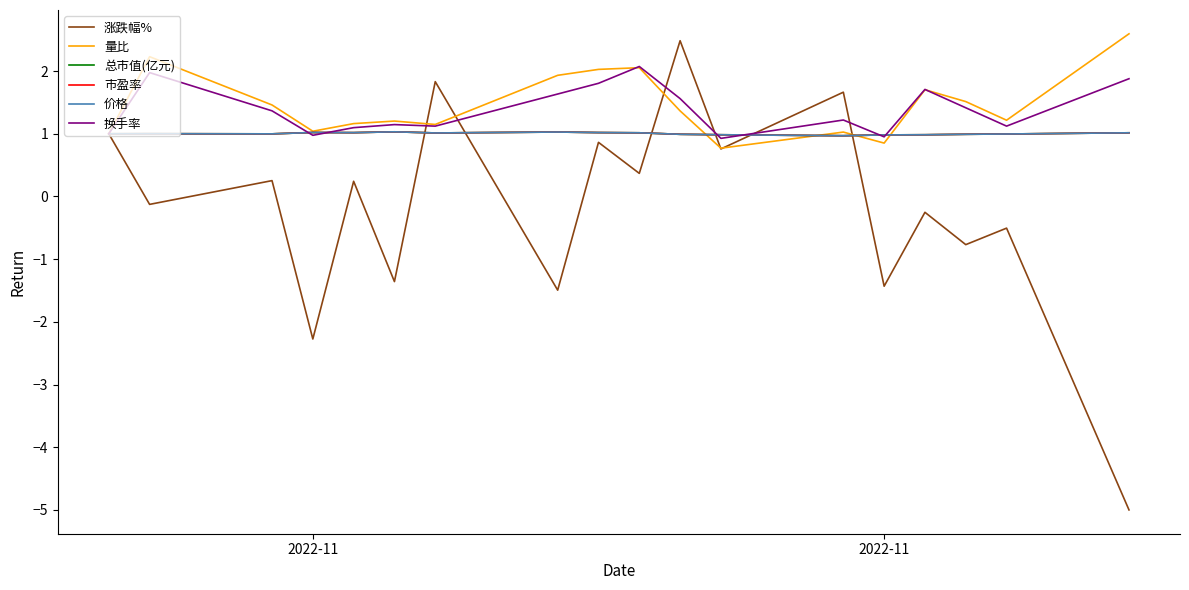

What is the maximum value for 价格?

1.0